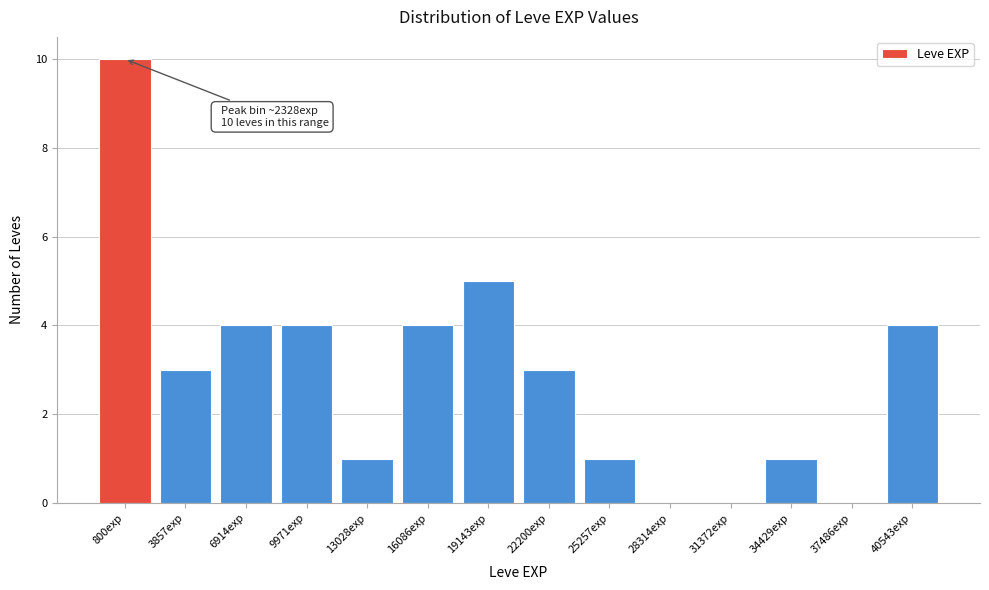

Reading left to right, extract all data points from this chart.

800exp=10	3857exp=3	6914exp=4	9971exp=4	13028exp=1	16086exp=4	19143exp=5	22200exp=3	25257exp=1	28314exp=0	31372exp=0	34429exp=1	37486exp=0	40543exp=4